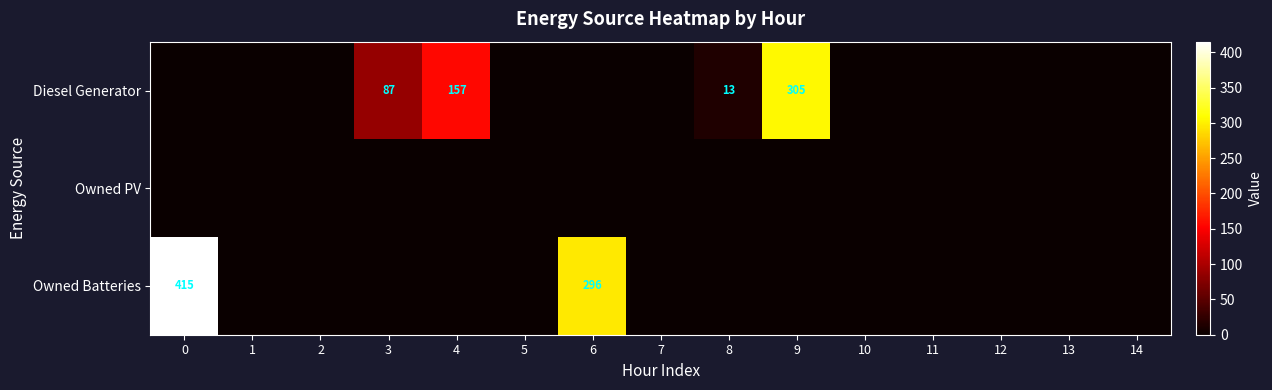

True or false: Owned Batteries has a value of 190 at 0.

False